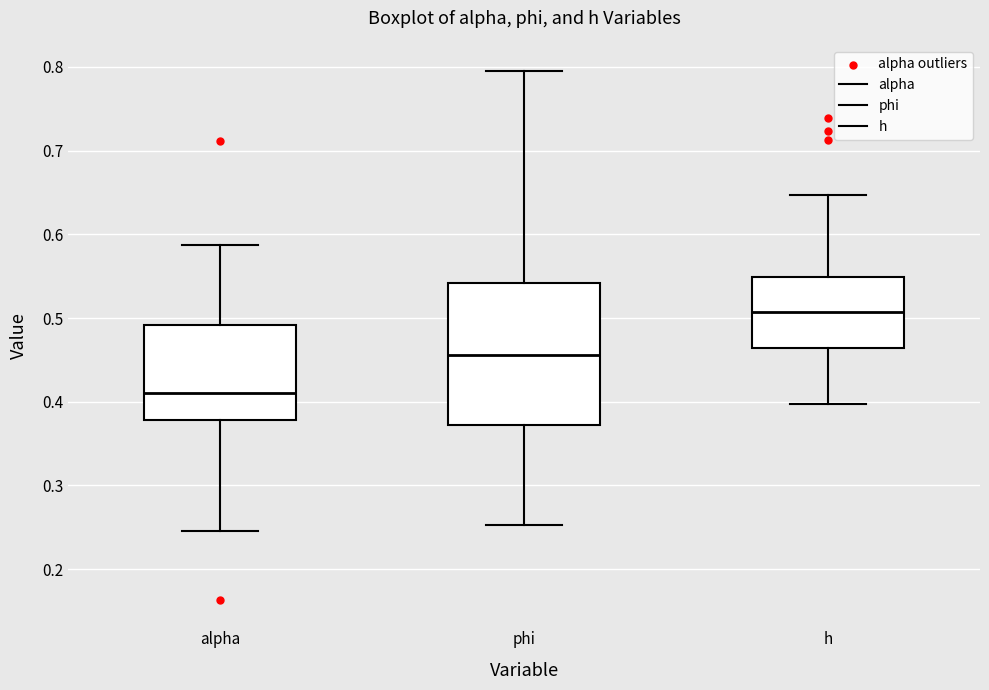

Reading left to right, transcribe this box plot: for each box, give where its median line is, the range the box spans, and where its two whiskers end, as read against the y-axis. The values are not printed on the chart, so give them approximately, as read against the axis.

alpha: median 0.41, box 0.38 to 0.49, whiskers 0.25 to 0.59
phi: median 0.46, box 0.37 to 0.54, whiskers 0.25 to 0.79
h: median 0.51, box 0.46 to 0.55, whiskers 0.40 to 0.65